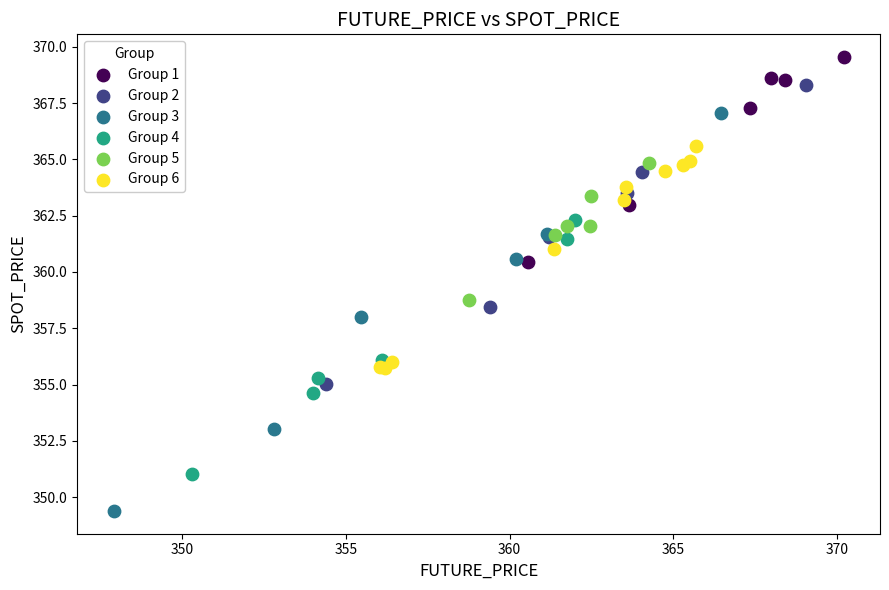

Which series reaches the minimum Y coordinate?

Group 3